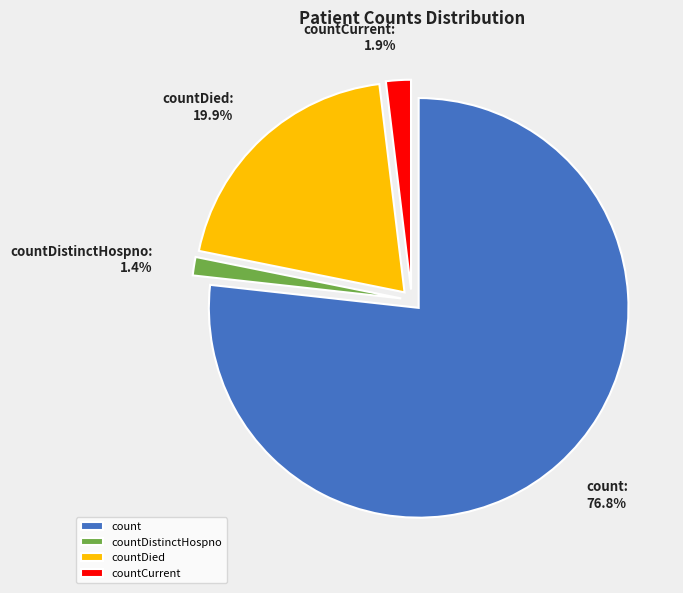

Which has a higher value, countDied or count?

count